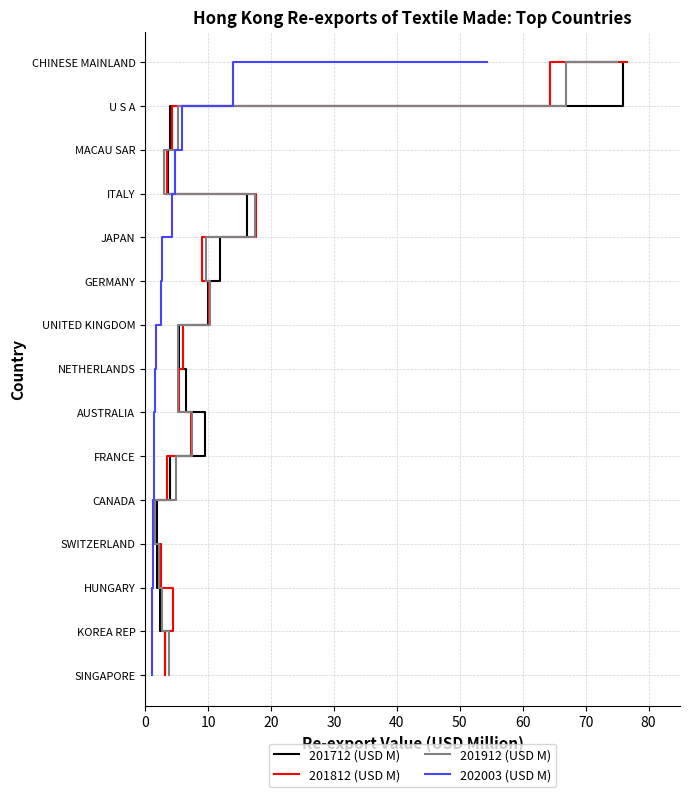

How many values in 202003 (USD M) are above zero?

14